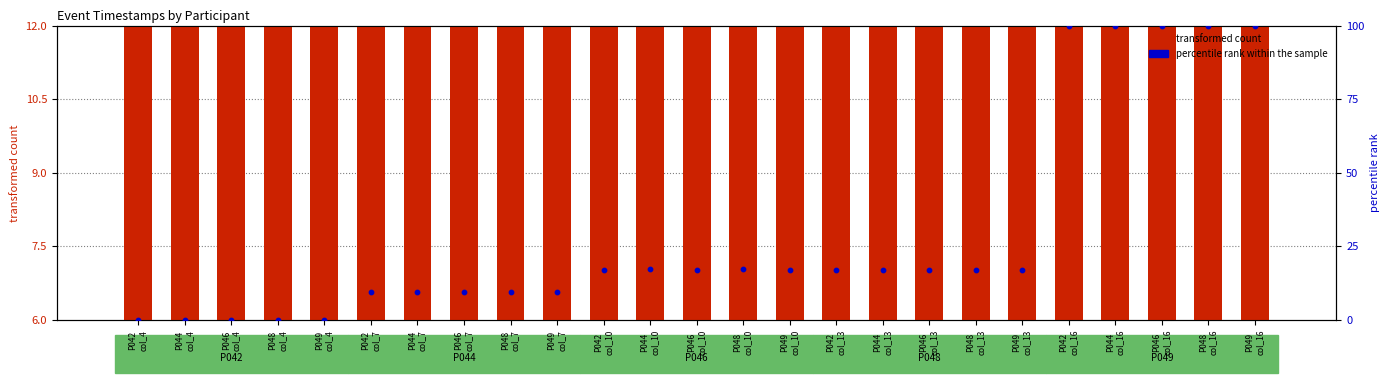

Which series contains the lowest Y value?

percentile rank within the sample